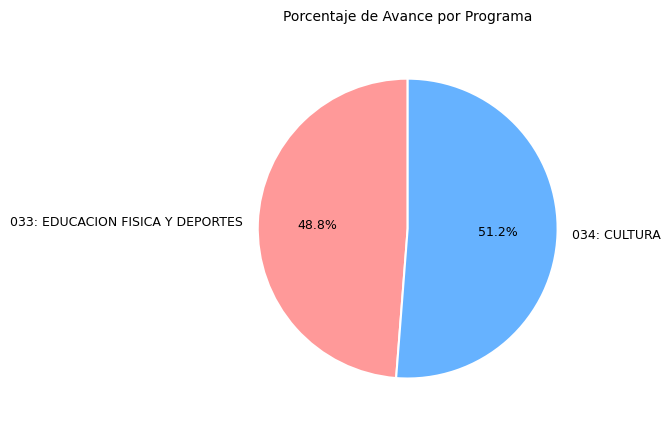

Between 033: EDUCACION FISICA Y DEPORTES and 034: CULTURA, which is larger?

034: CULTURA